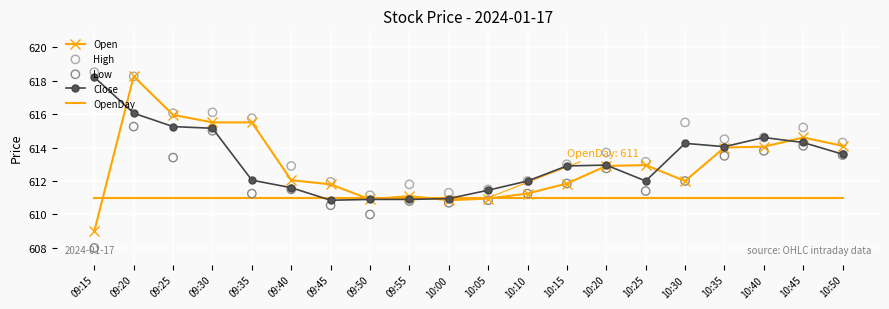

What is the total value across all series at 10:00?

3054.8